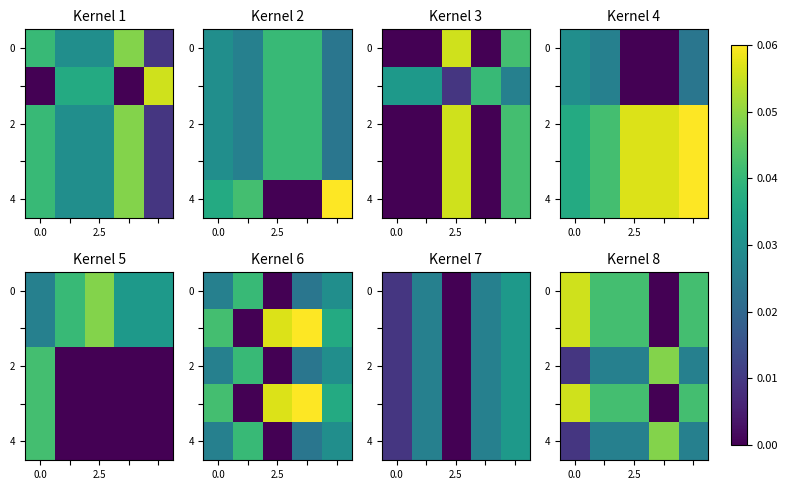

What is the sum of all 2 values?

0.1